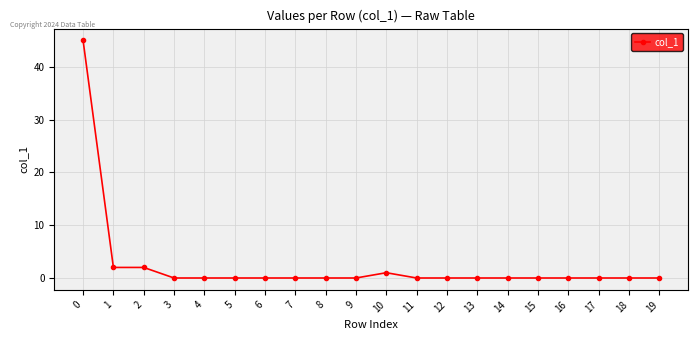

What is the change in value from 7 to 10?

+1